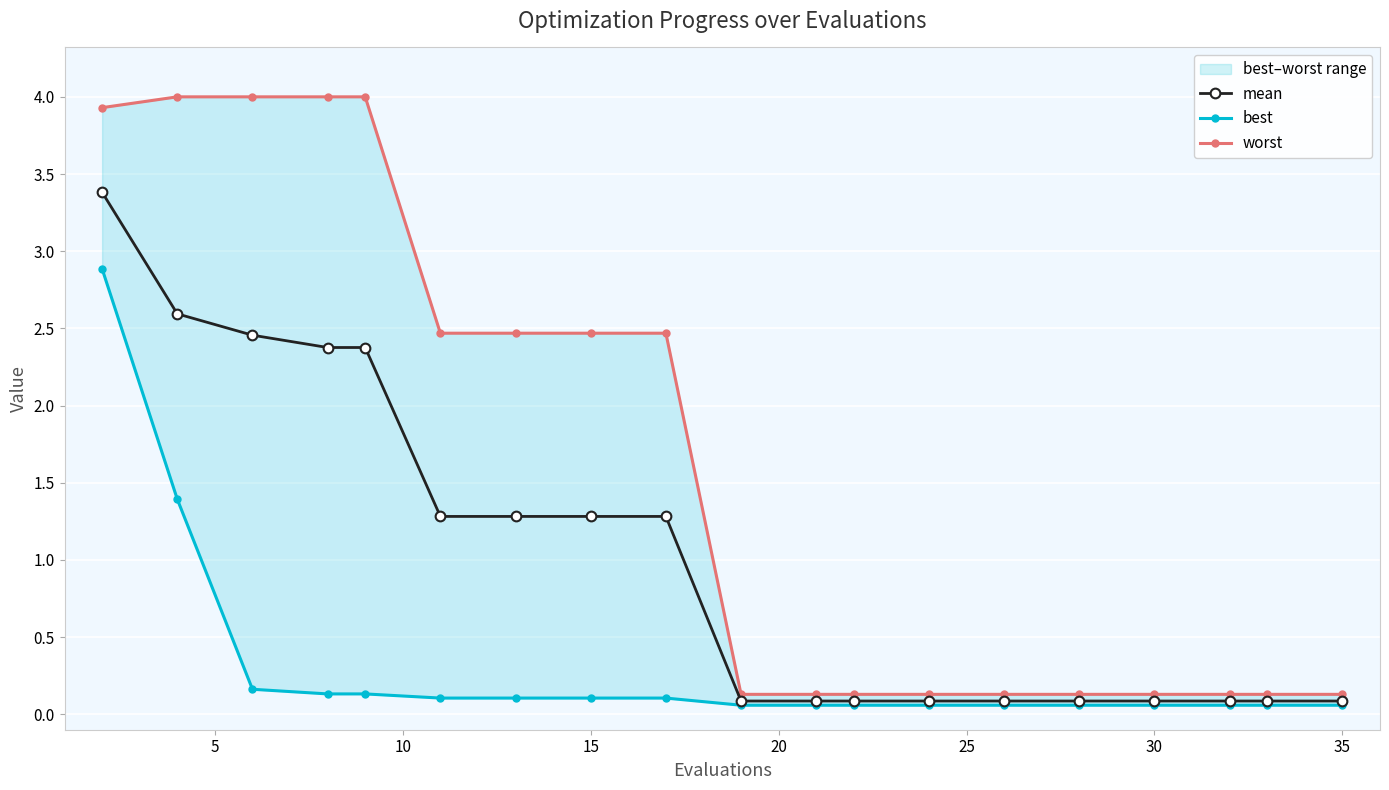

What are all the series names shown in the legend?

mean, best, worst